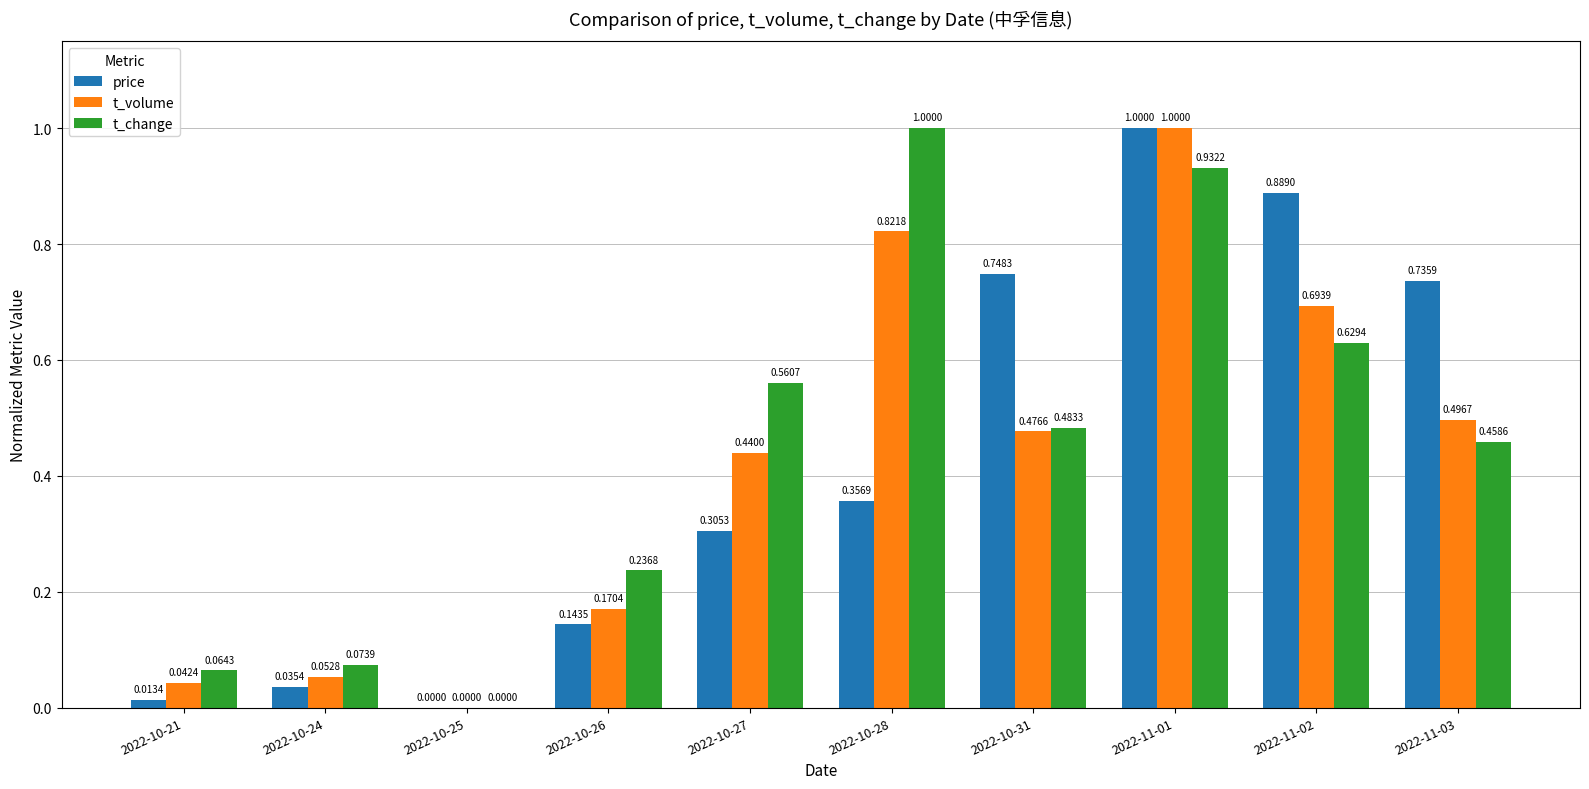

Which series changed the most between 2022-10-26 and 2022-10-31?

price